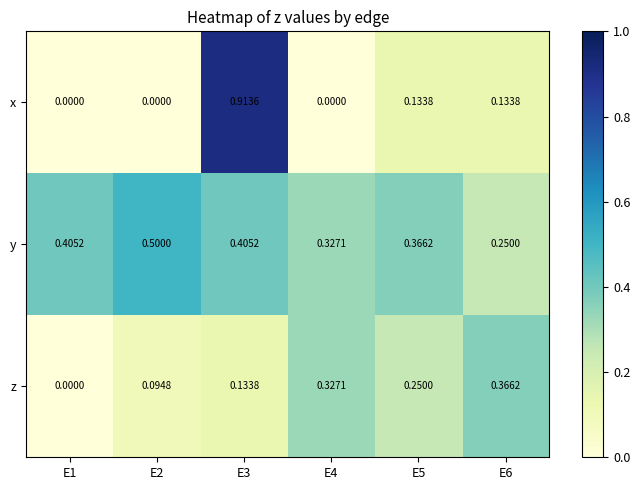

Between E3 and E4, which series saw the biggest shift?

x